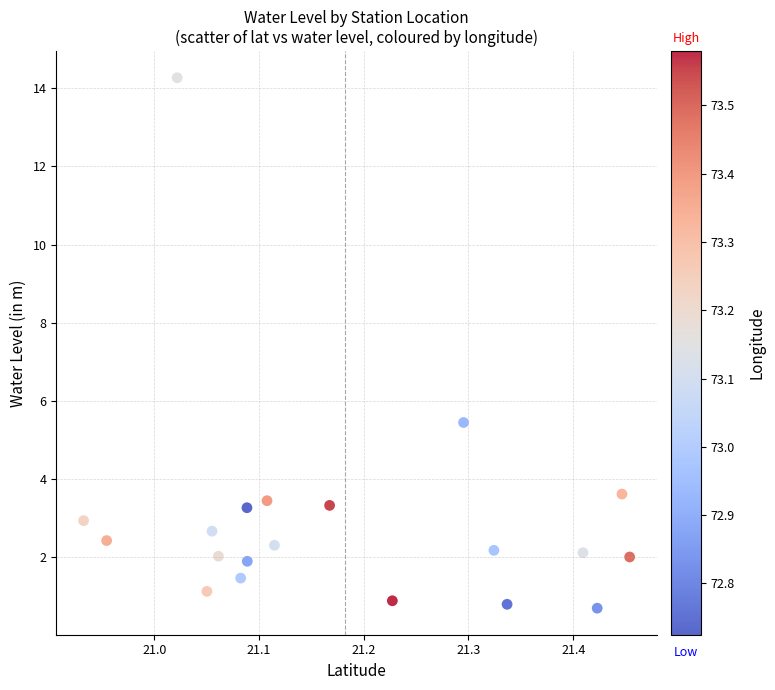

What Y value in the scatter plot is closest to 7?

5.5